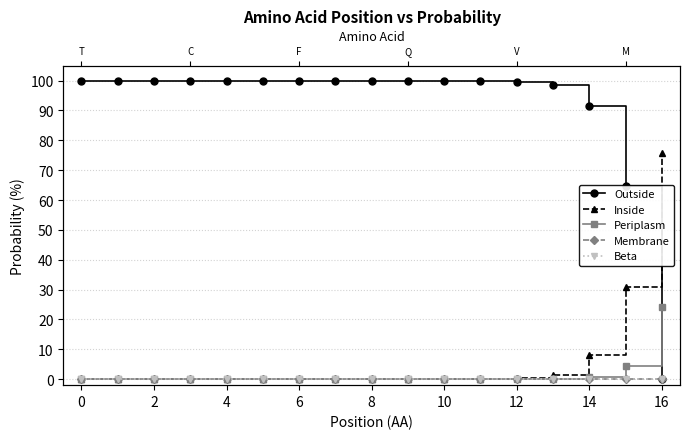

What is the total value across all series at 4?

100.0